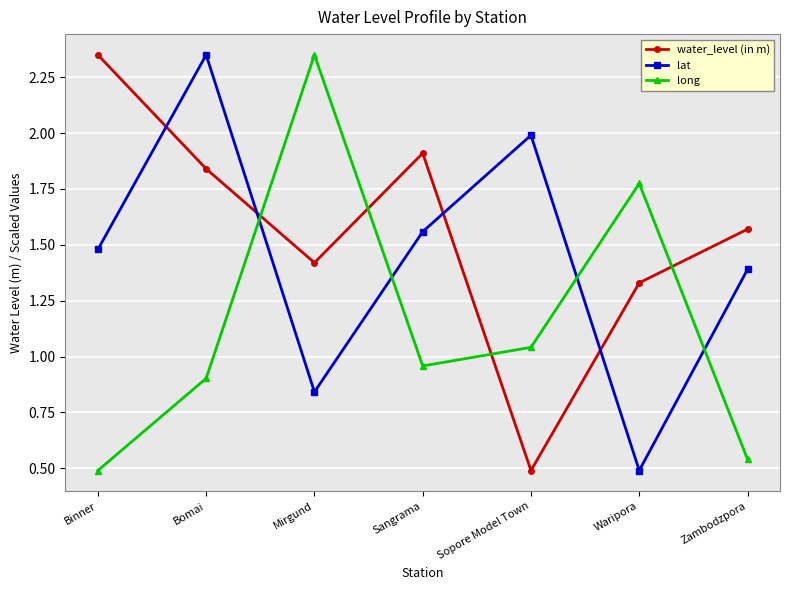

Which category has the highest value in the lat series?

Bomai